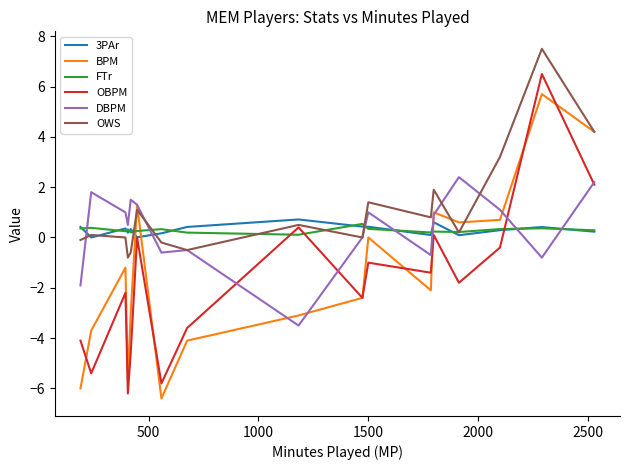

Which series ends up on top after the final intersection of BPM and FTr?

BPM